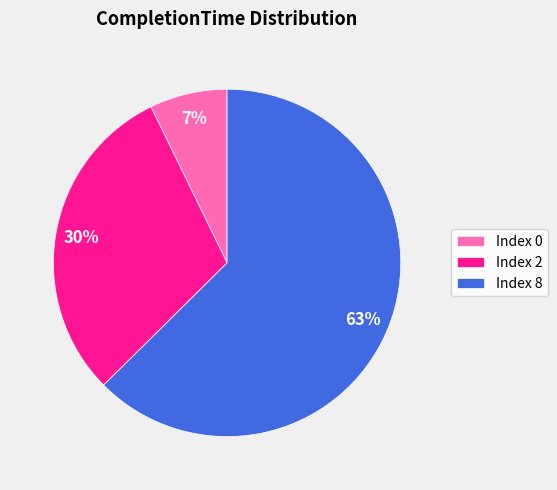

Which slice is the largest?

Index 8